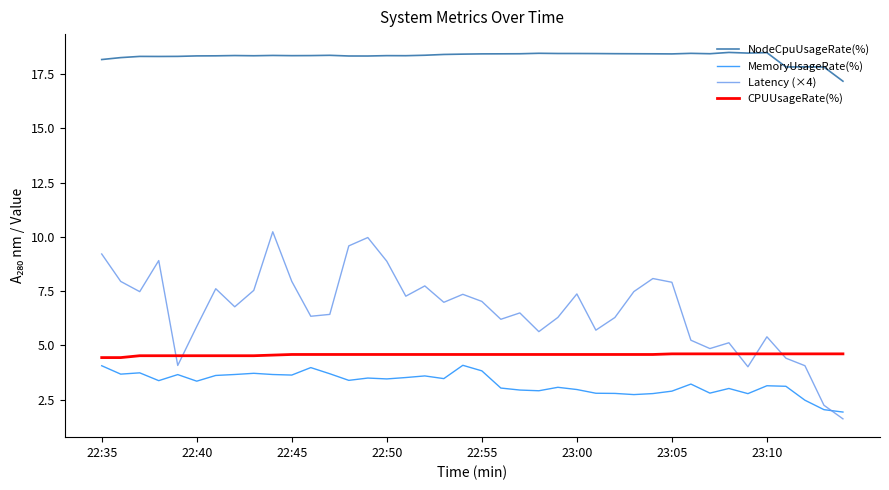

Which series has the largest total across all categories?

NodeCpuUsageRate(%)